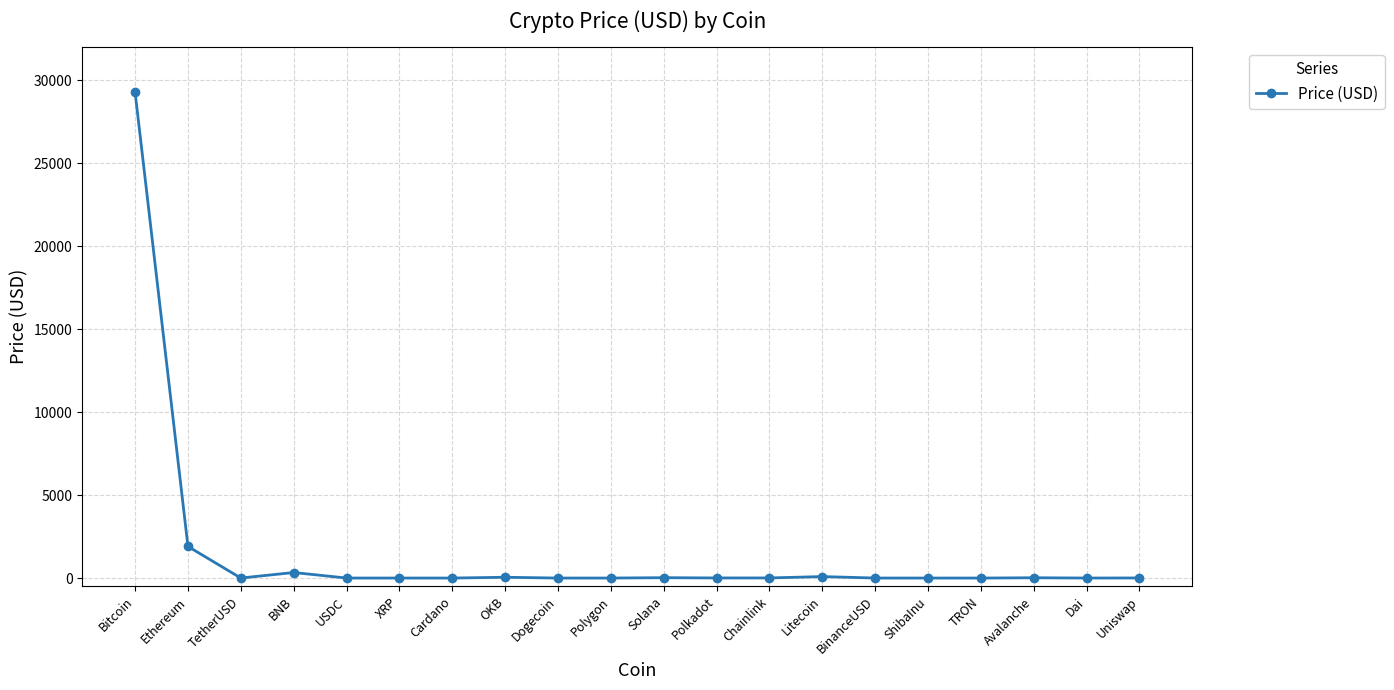

What is the maximum value shown in the chart?

29277.4